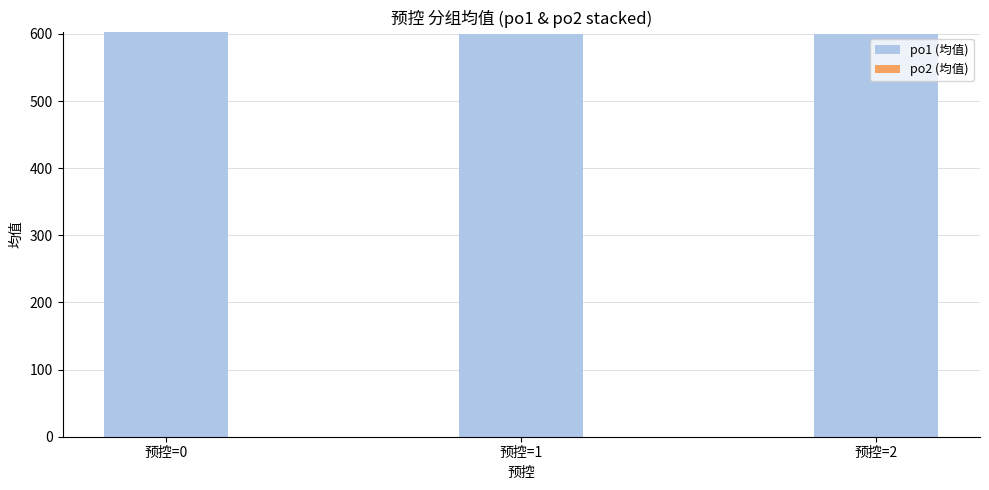

Are the bars horizontal?

No